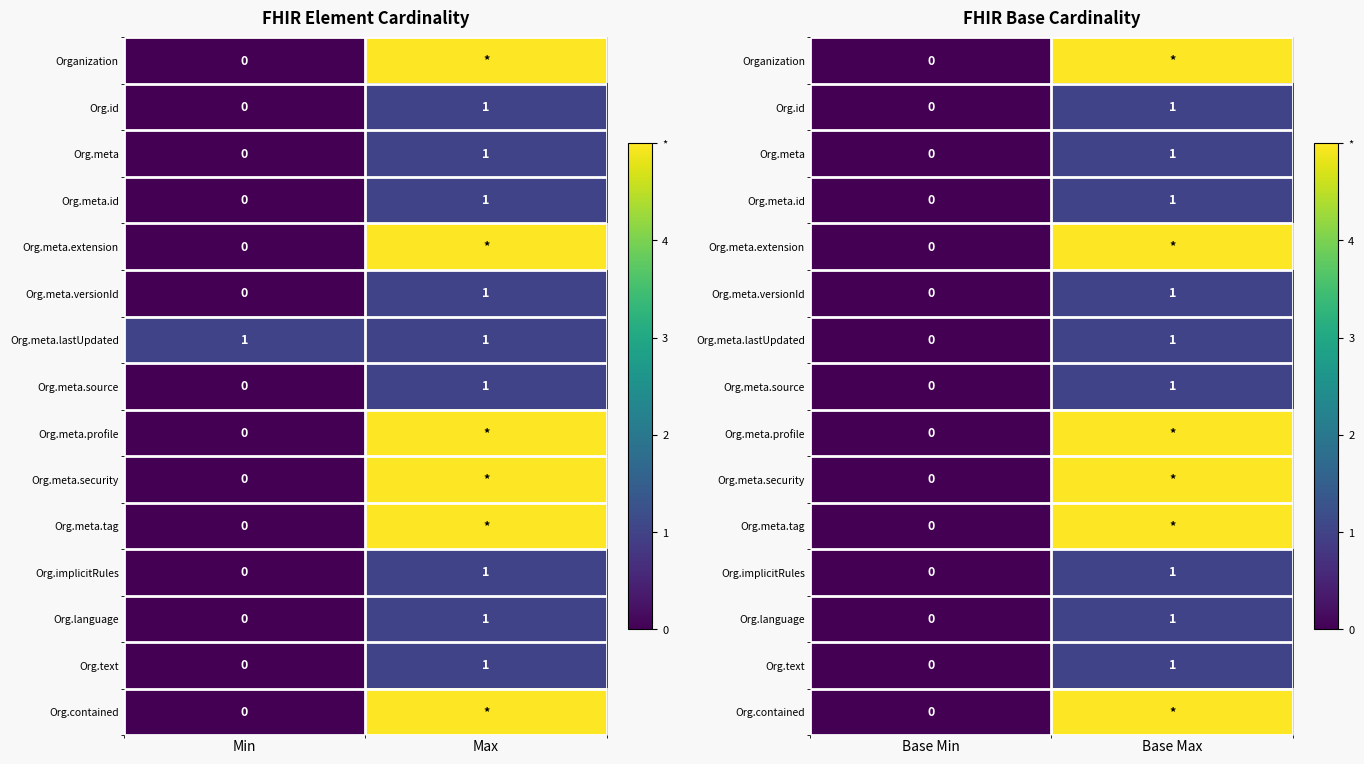

Read the Org.meta.profile value at Base Max.

5